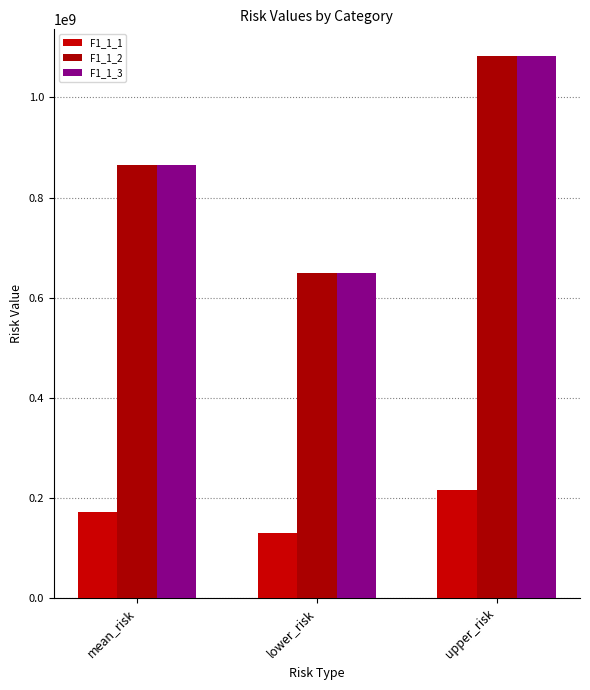

How many bars are there in total?

9